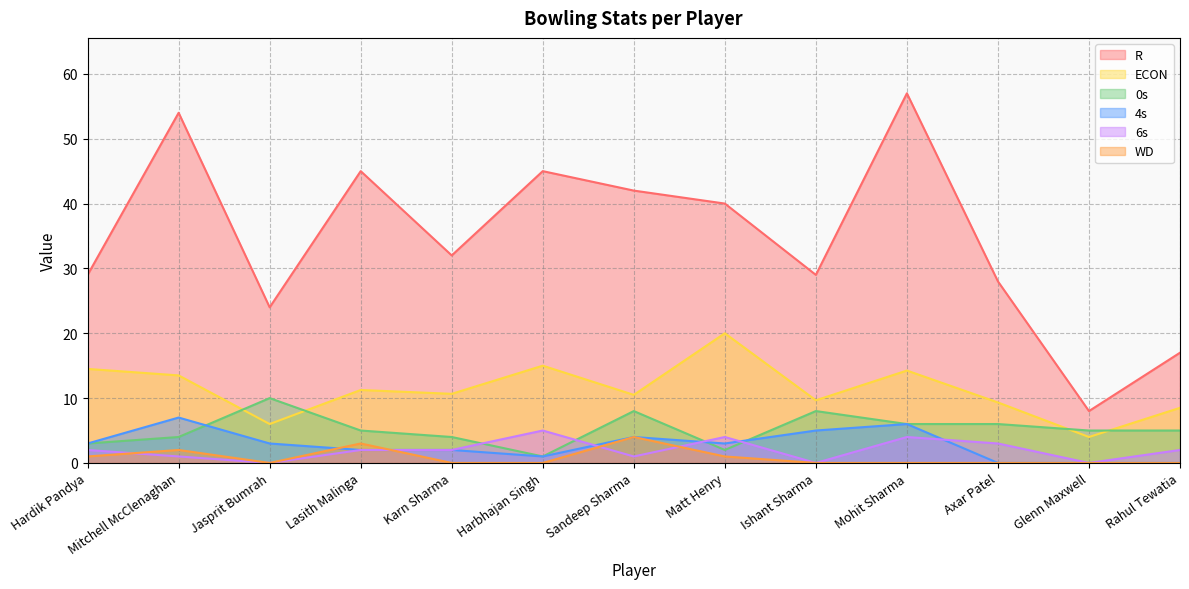

Is it true that R equals 19.4 at Axar Patel?

False